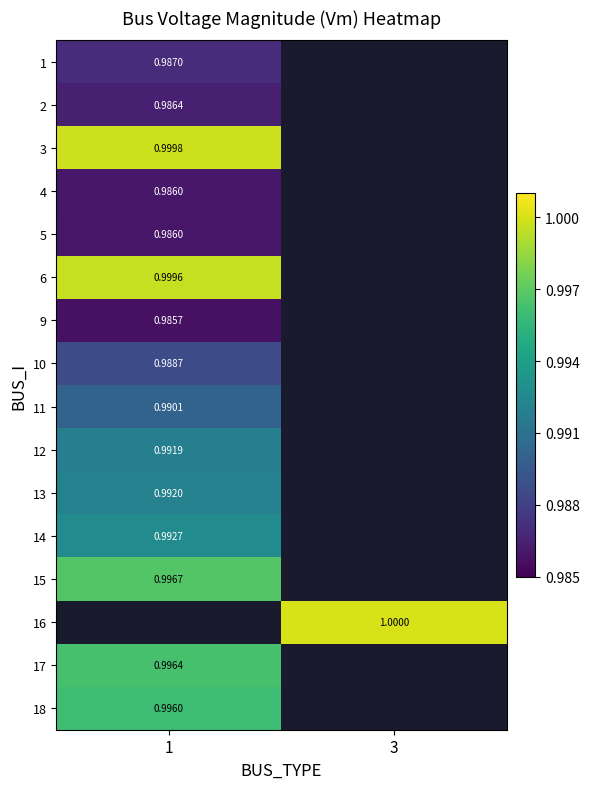

The 2 series shows 1.0 at 1. True or false?

True